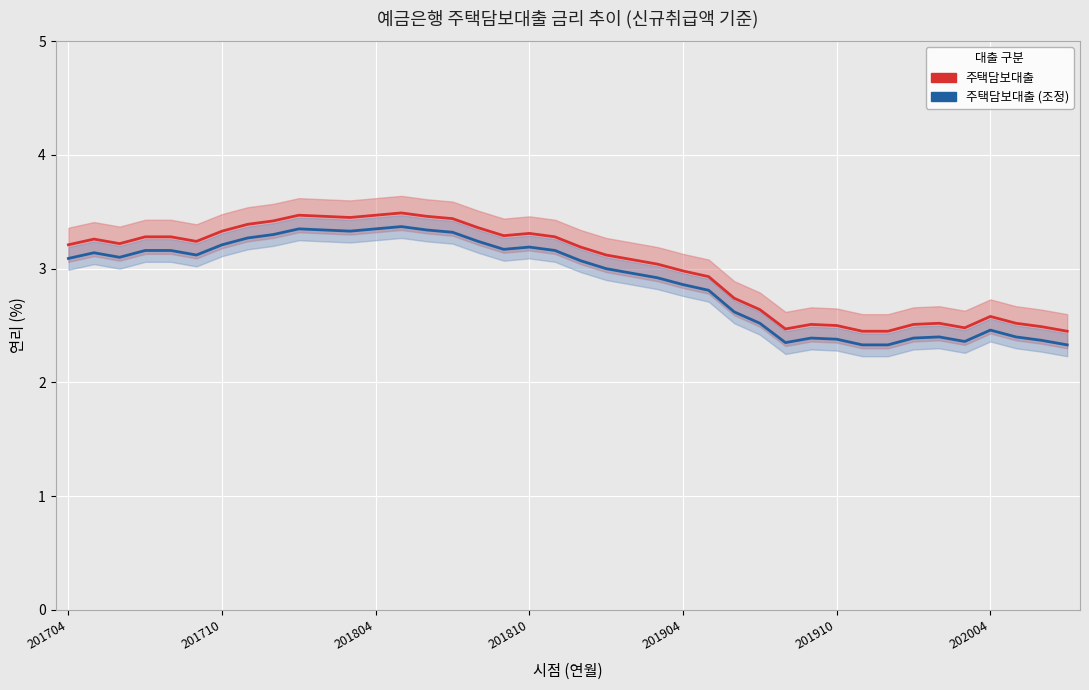

True or false: 주택담보대출 (조정) and 주택담보대출 cross at least once.

False